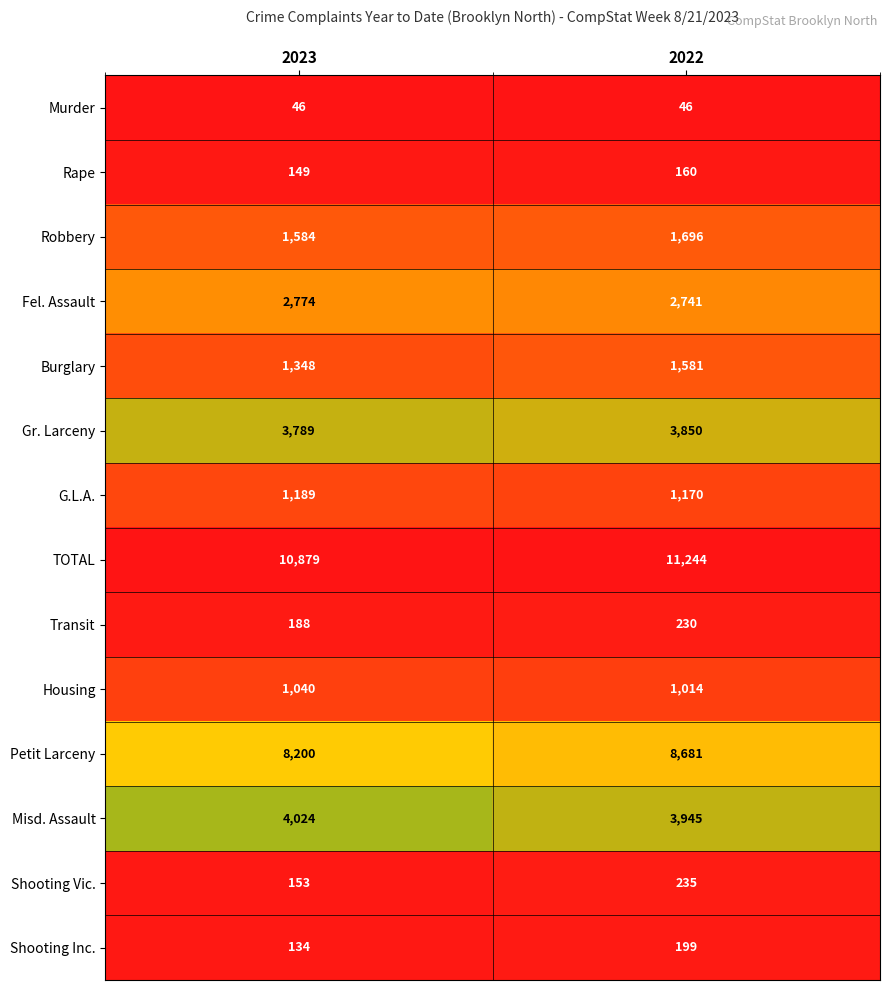

Read the Transit value at 2022.

230